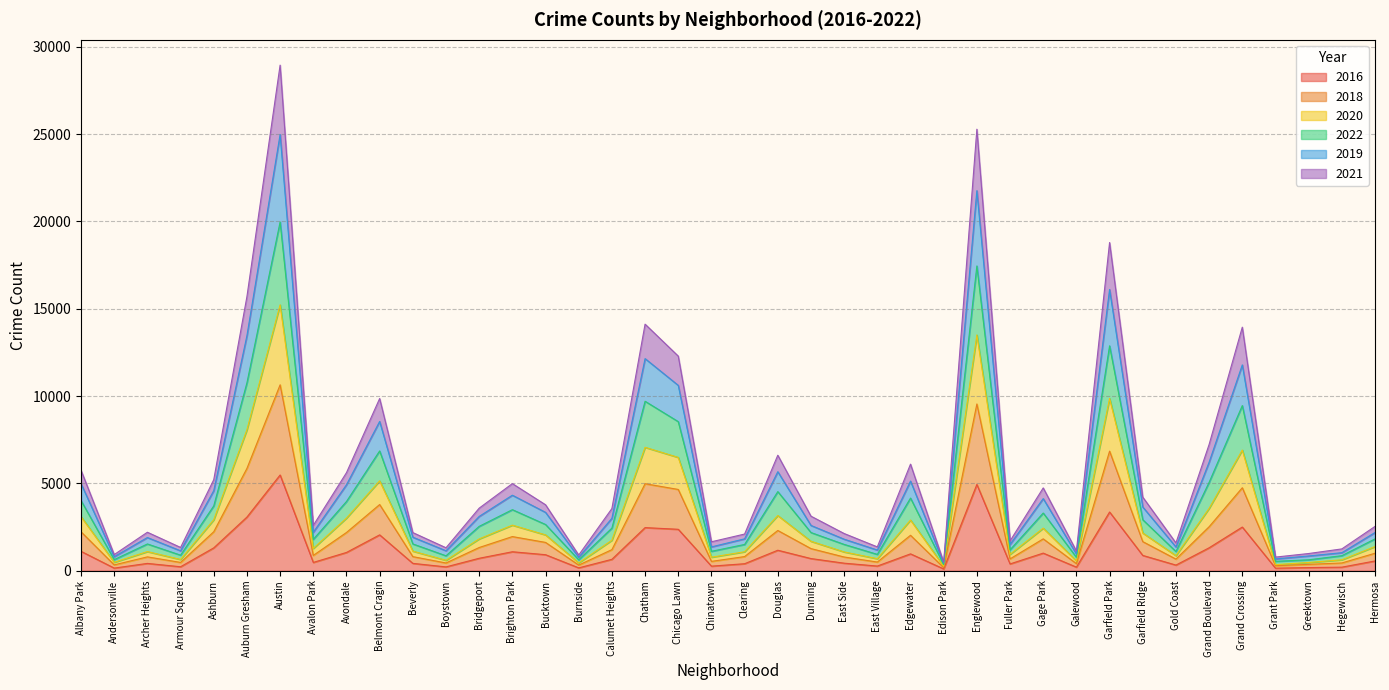

At Beverly, list the series in order from smallest to largest.

2016, 2021, 2018, 2022, 2019, 2020